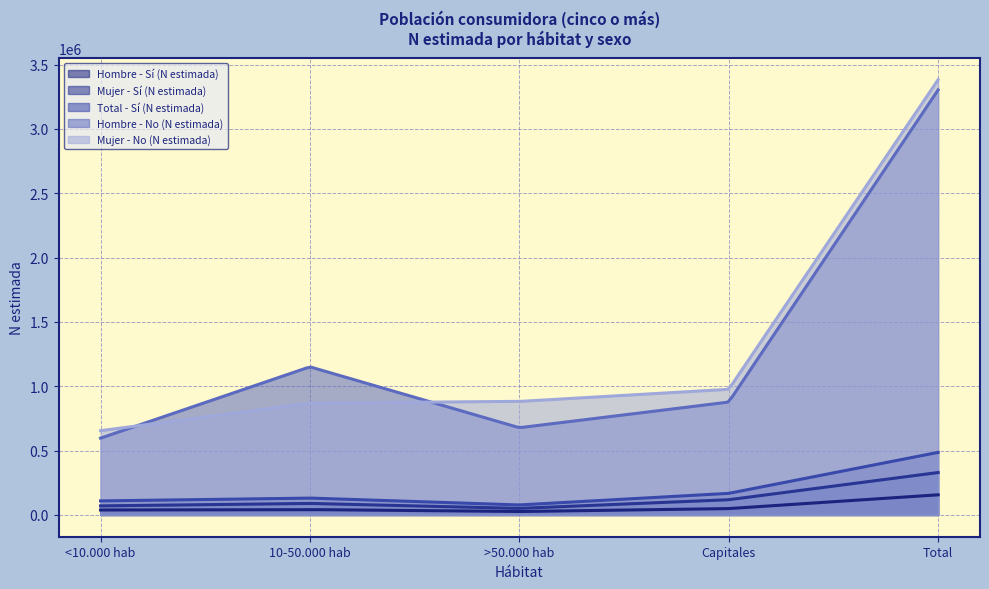

Is the value of Mujer - Sí (N estimada) at <10.000 hab greater than the value of Hombre - Sí (N estimada) at Capitales?

Yes